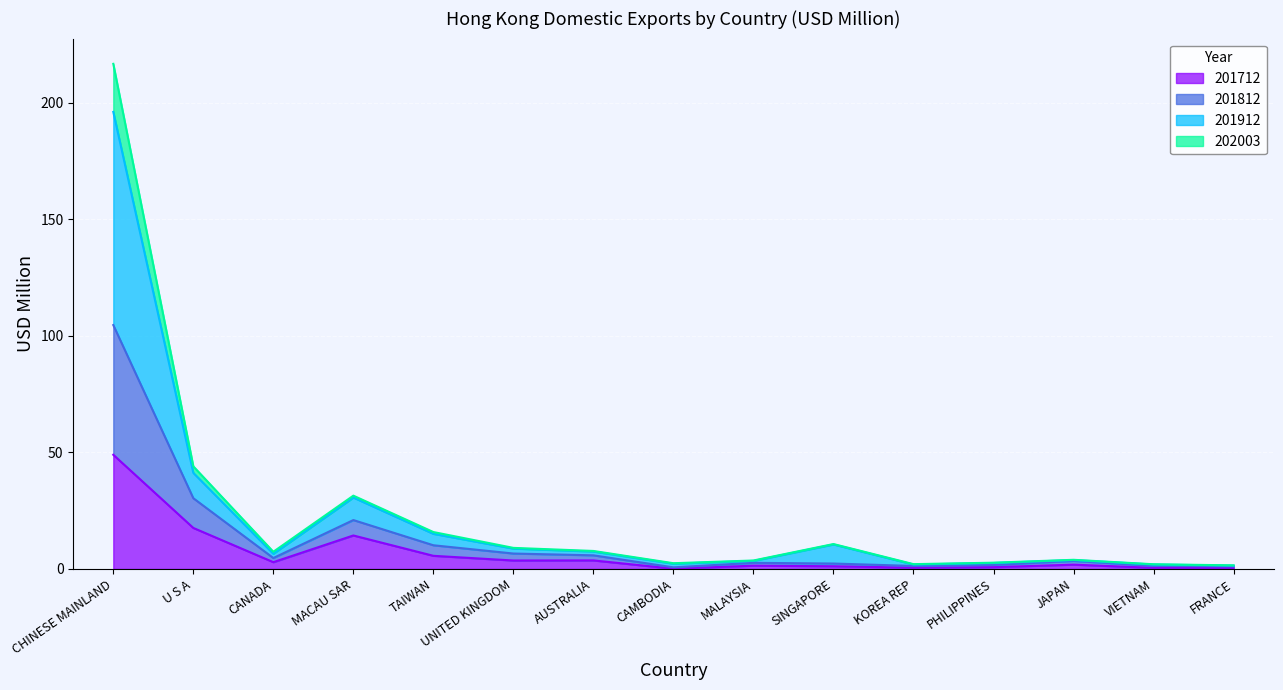

What position from the right is AUSTRALIA?

9